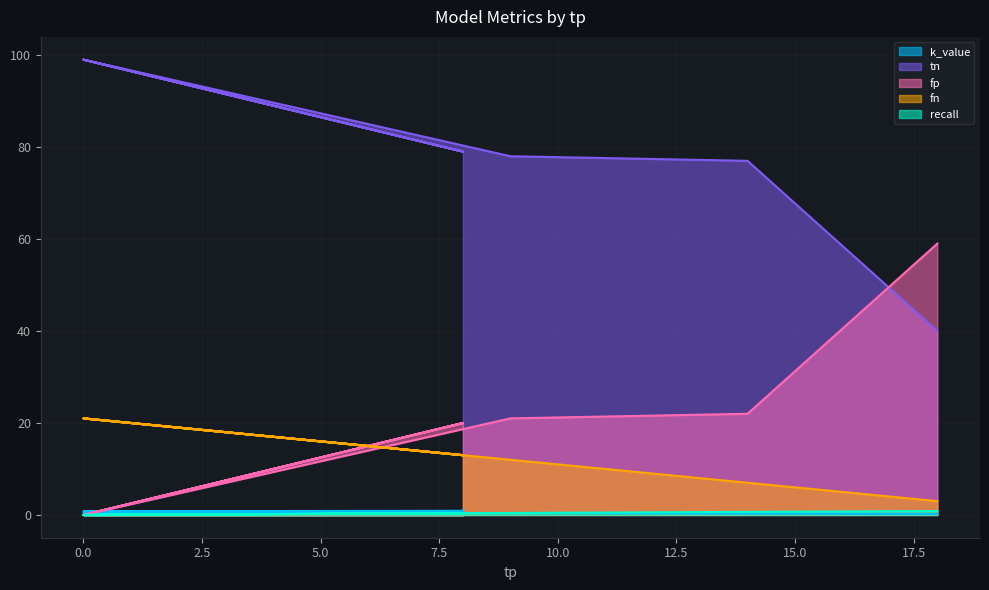

What is the approximate value of fn at 8?

13.0